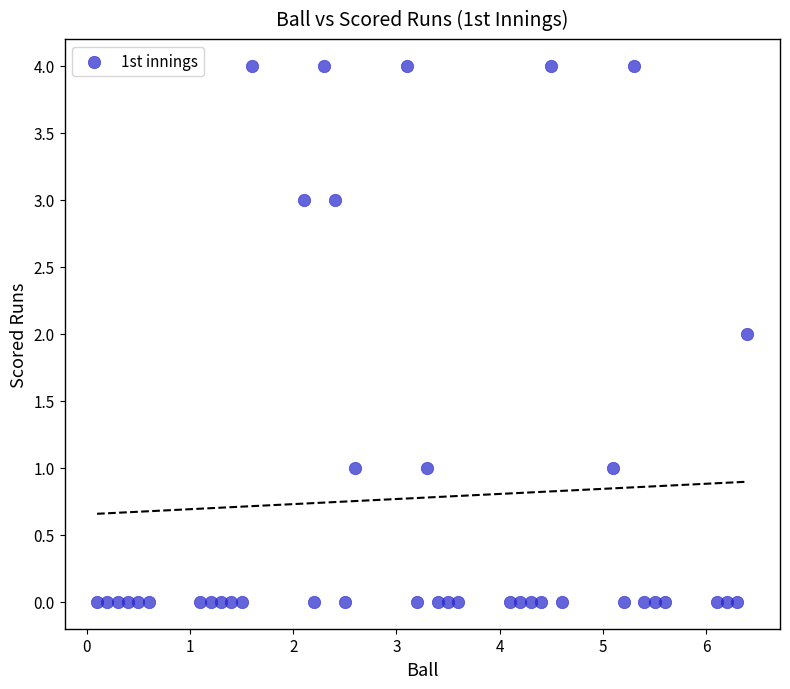

What is the range of Y values (max minus min)?

4